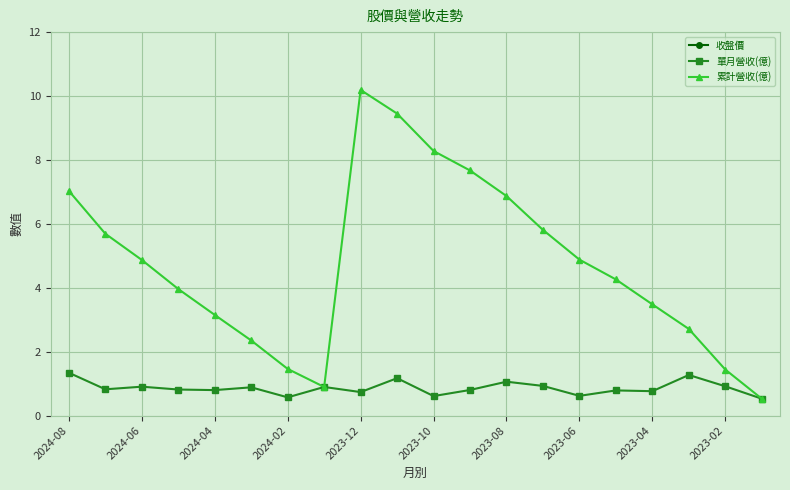

What are all the series names shown in the legend?

收盤價, 單月營收(億), 累計營收(億)